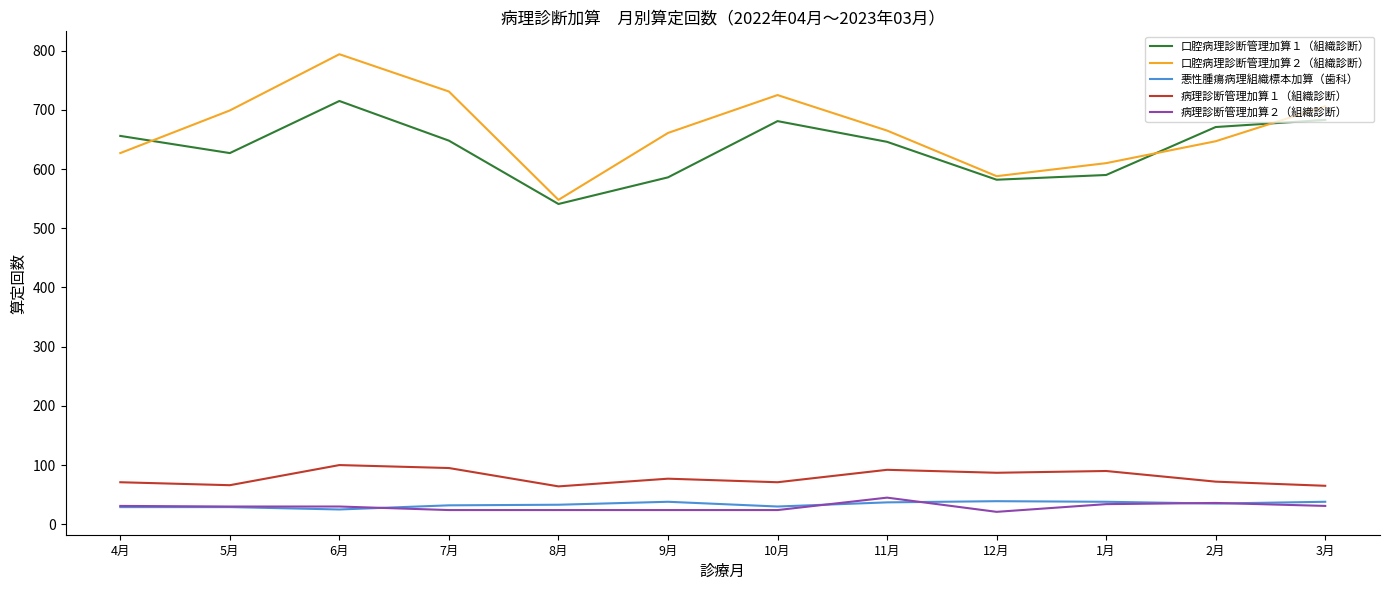

True or false: 病理診断管理加算１（組織診断） and 口腔病理診断管理加算１（組織診断） intersect in this chart.

False